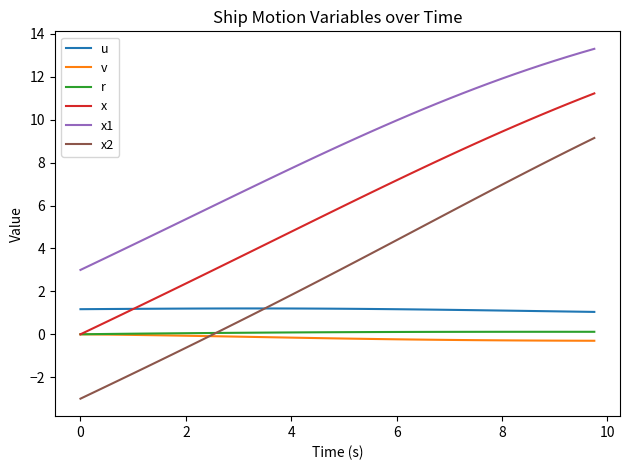

True or false: x1 and u cross at least once.

False